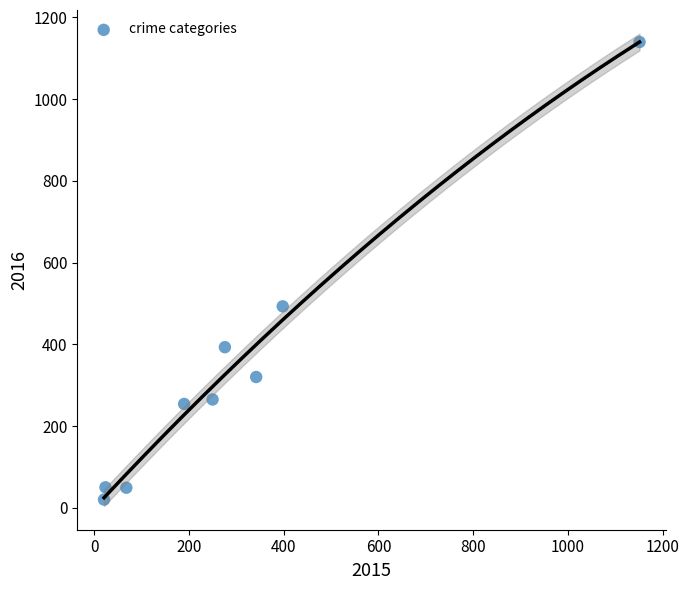

What Y value in the scatter plot is closest to 580?

493